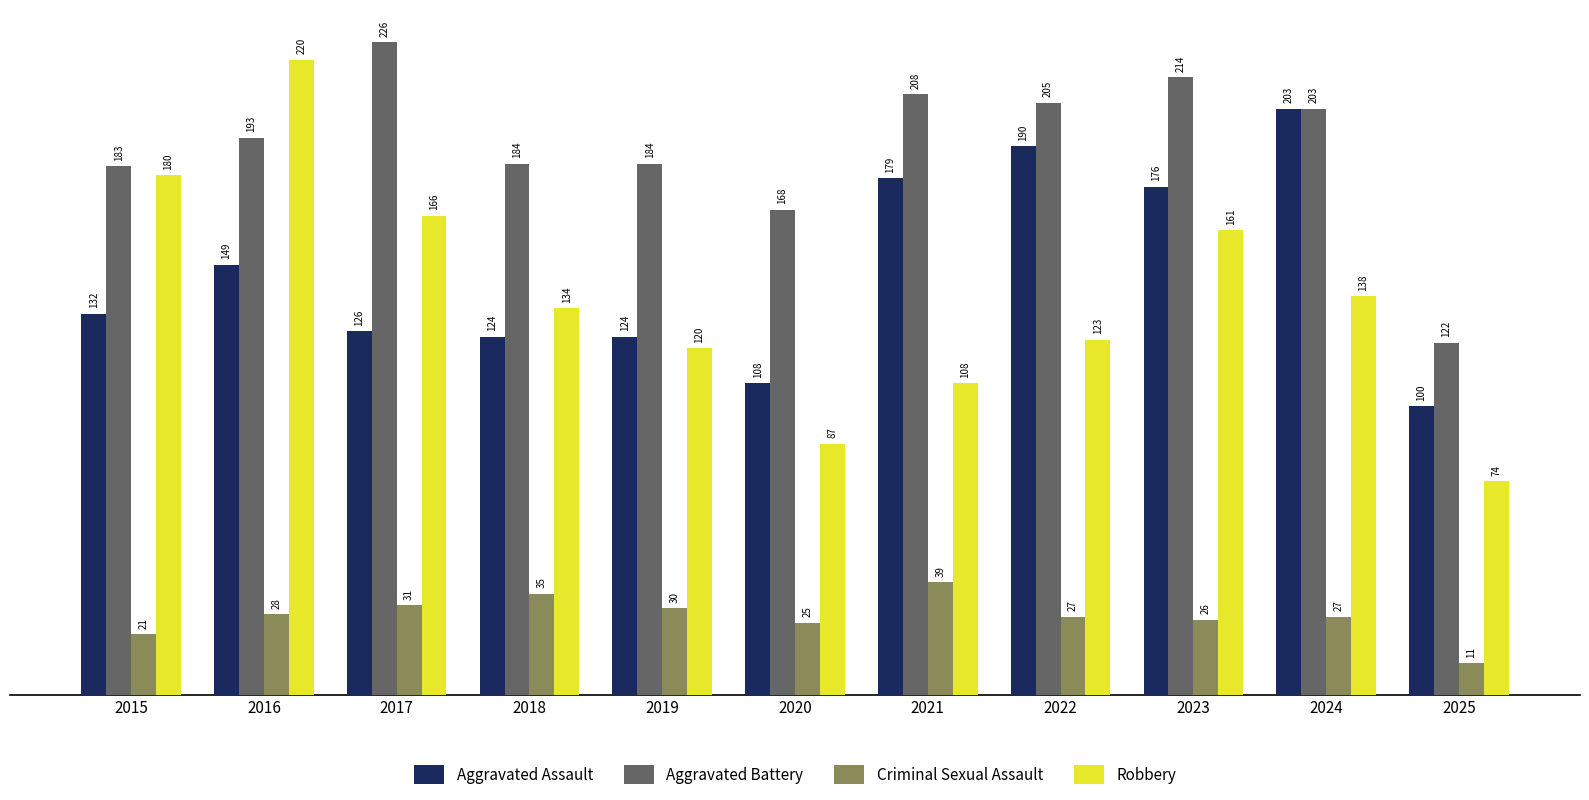

At how many categories does at least one series exceed 13?

11